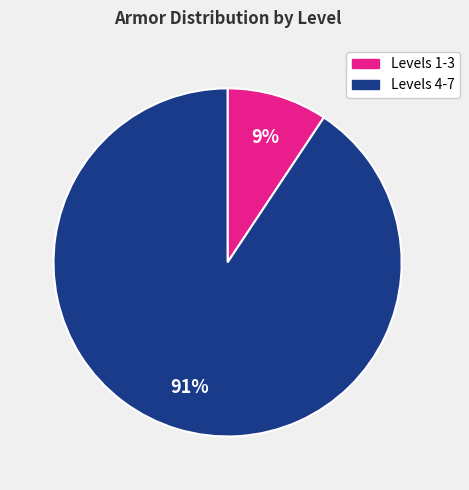

How many slices are in this pie chart?

2